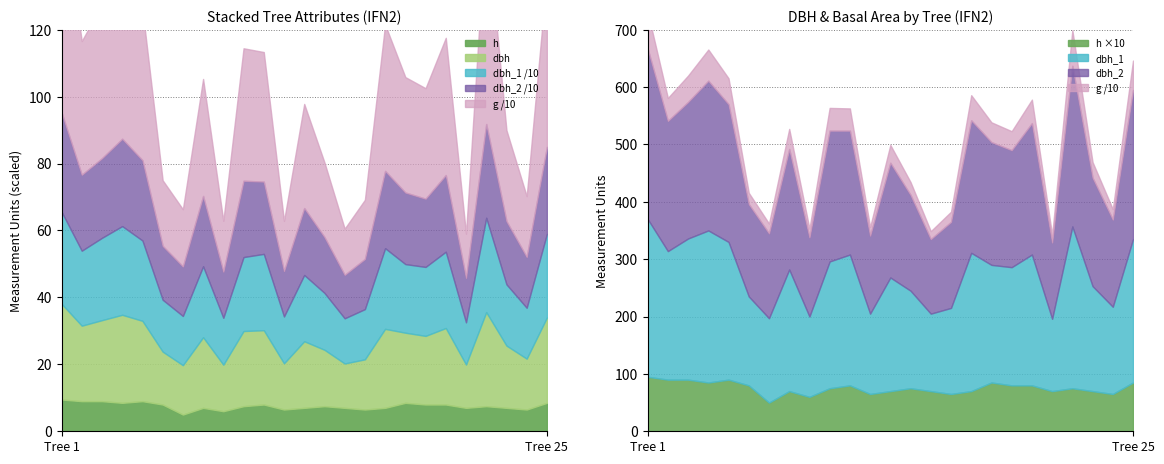

What is the sum of all h values?

189.0